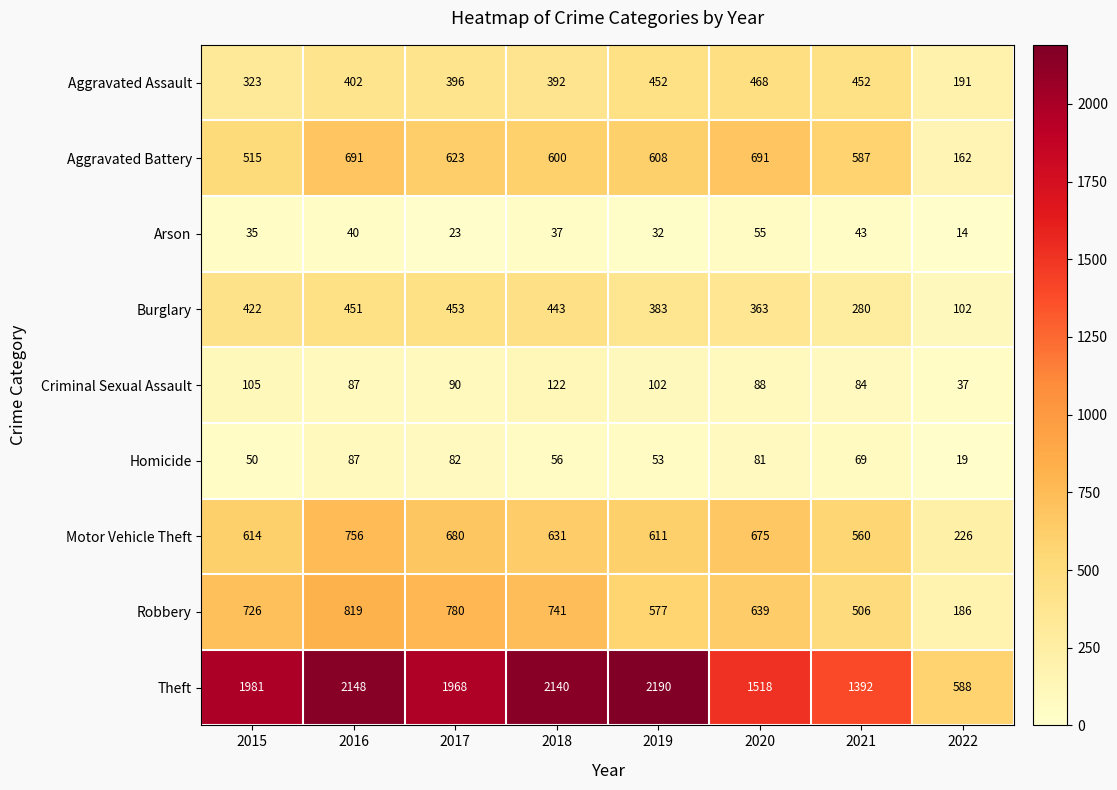

Where is Criminal Sexual Assault nearest to the value 79?

2021